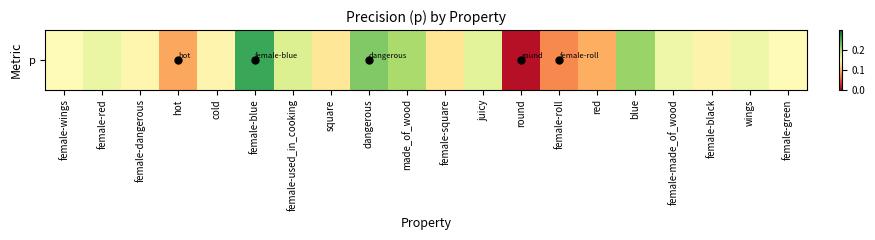

What is the difference between the maximum and second lowest values?

0.2